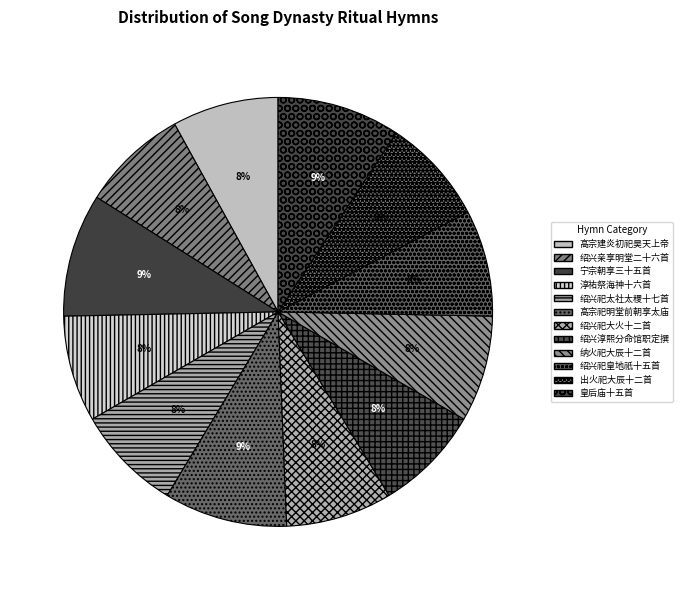

Rank the categories by value from lowest to highest.

出火祀大辰十二首 捧俎用《丰安》。, 纳火祀大辰十二首 捧俎用《丰安》。, 绍兴祀大火十二首 捧俎用《丰安》。, 绍兴祀太社太稷十七首 捧俎用《丰安》。, 绍兴祀皇地祇十五首 捧俎用《丰安》。, 绍兴亲享明堂二十六首 其十一 尚书捧俎用《禧安》。, 绍兴淳熙分命馆职定撰十七首 捧俎用《丰安》。, 高宗建炎初祀昊天上帝 捧俎用《丰安》。, 淳祐祭海神十六首 捧俎用《丰安》。, 宁宗朝享三十五首 捧俎用《丰安》。, 皇后庙十五首 其三 司徒捧俎用《丰安》。彻同。, 高宗祀明堂前朝享太庙二十一首 其五 捧俎用《丰安》。